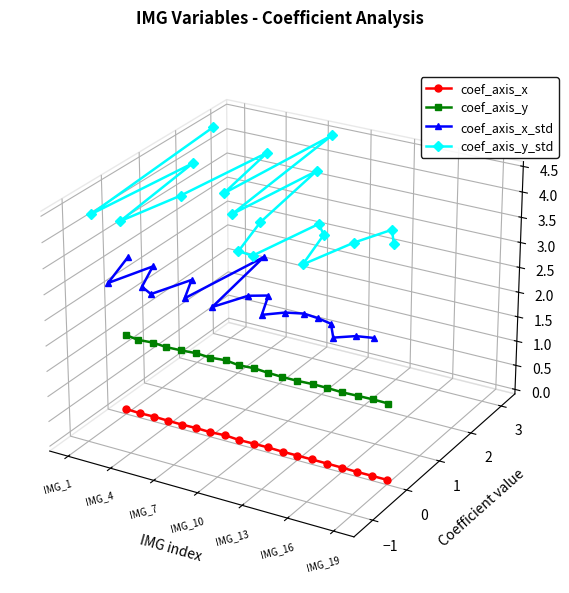

True or false: coef_axis_x_std and coef_axis_x cross at least once.

False